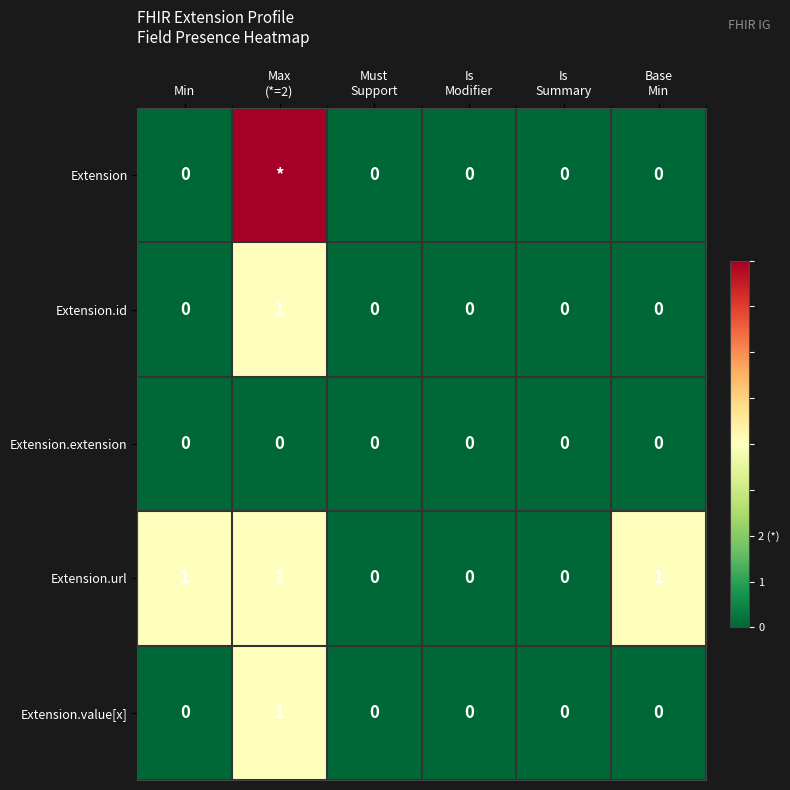

How many Extension.value[x] values are between 0 and 1?

6